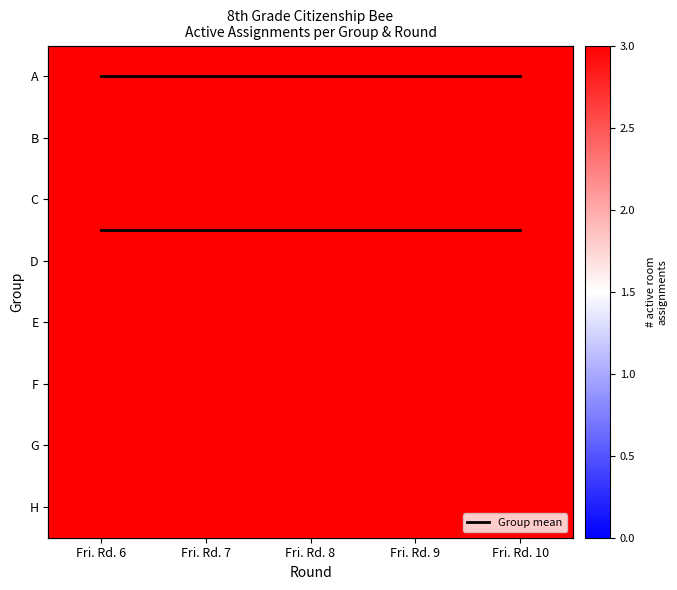

Which category has the highest value in the Group mean series?

Fri. Rd. 6